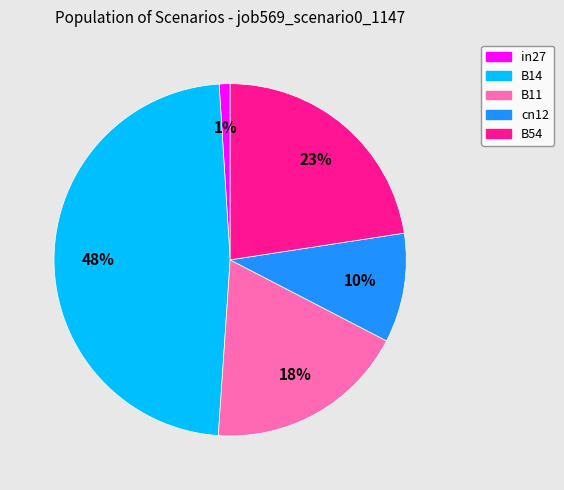

Which has a higher value, in27 or cn12?

cn12